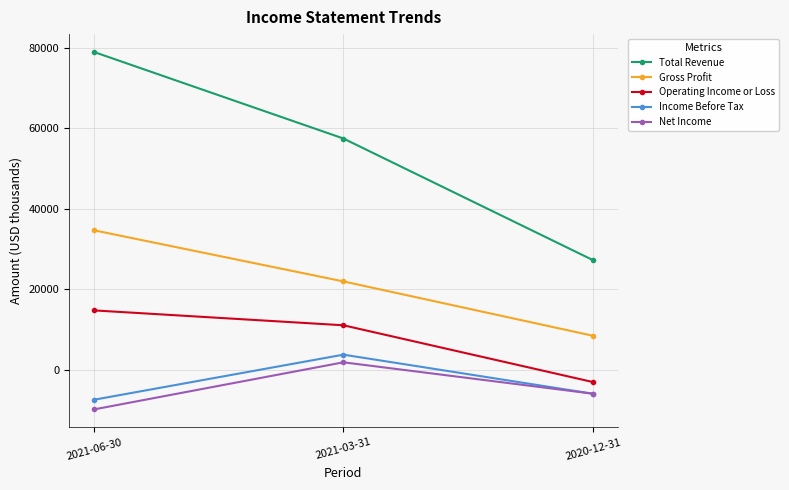

What is the total value across all series at 2021-06-30?

111300